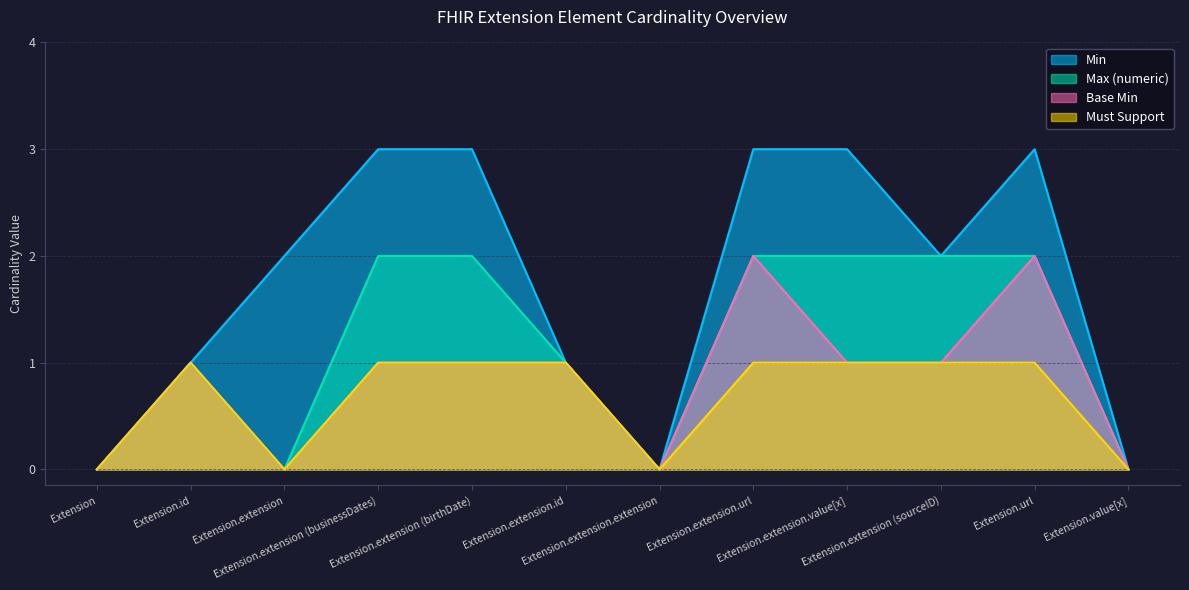

Rank the series by their average value, from lowest to highest.

Must Support, Base Min, Max (numeric), Min